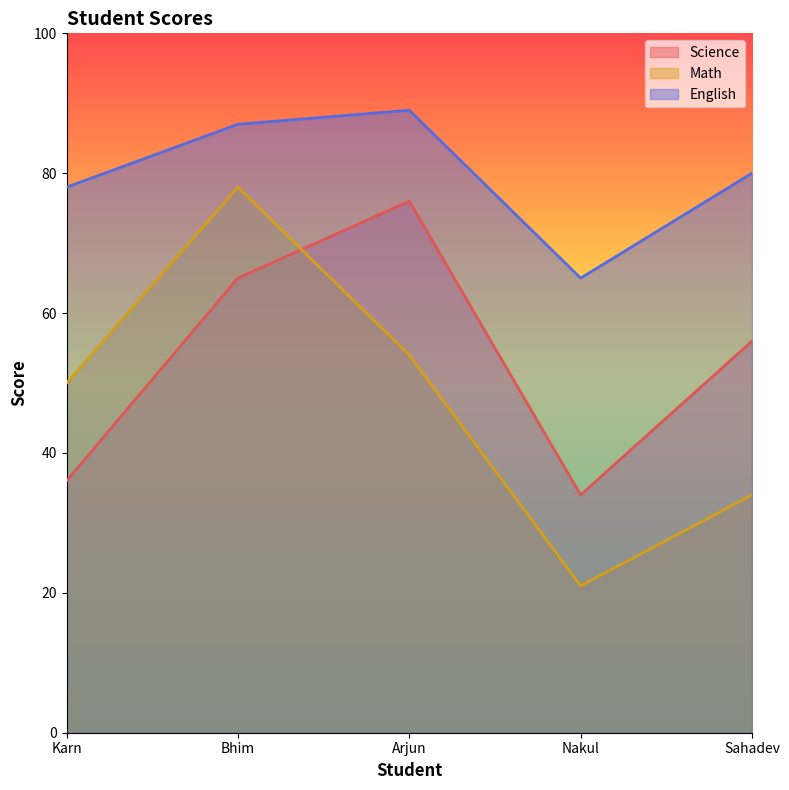

At which category does English reach its first local valley?

Nakul